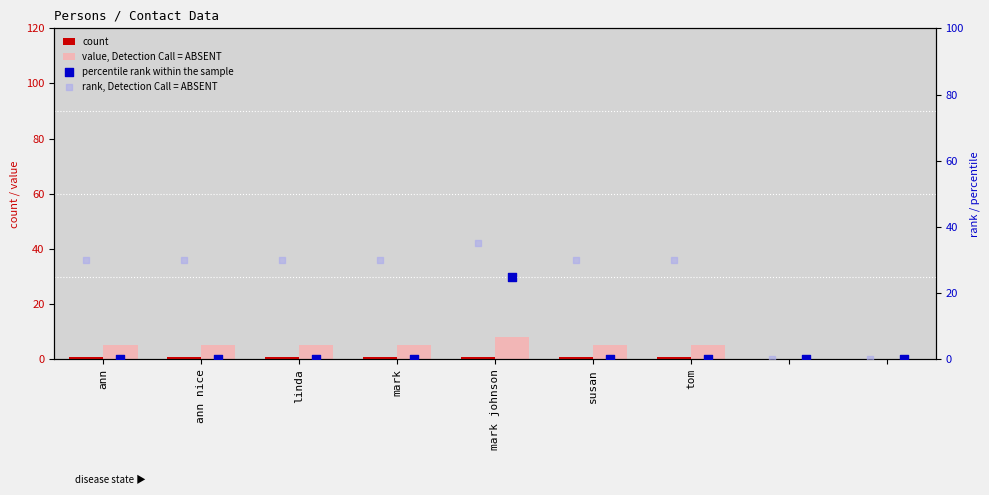

Which series reaches the minimum Y coordinate?

count